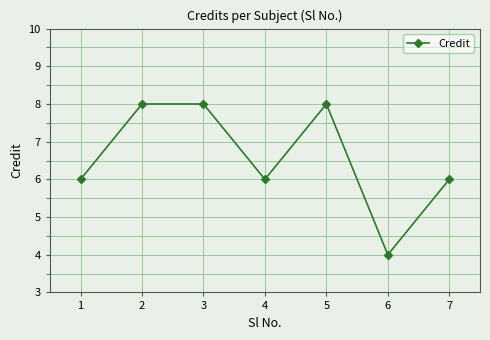

Reading right to left, transcribe all the data shown in this chart.

7=6	6=4	5=8	4=6	3=8	2=8	1=6